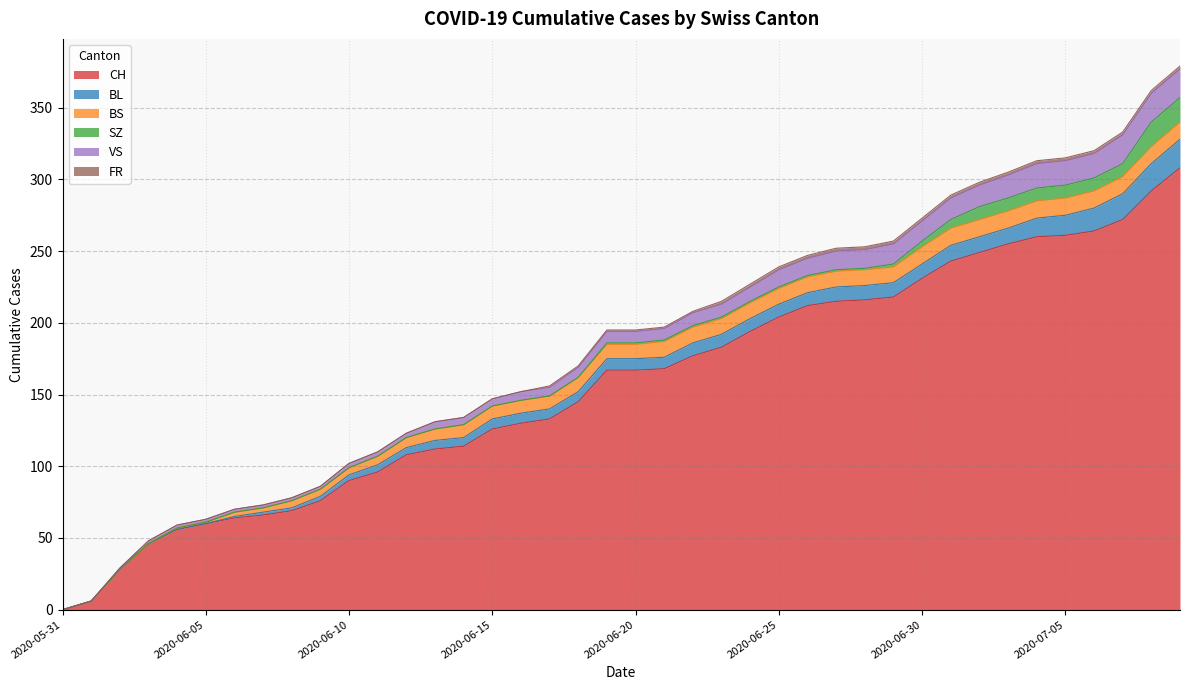

Which has a higher value, 2020-06-16 or 2020-06-20?

2020-06-20